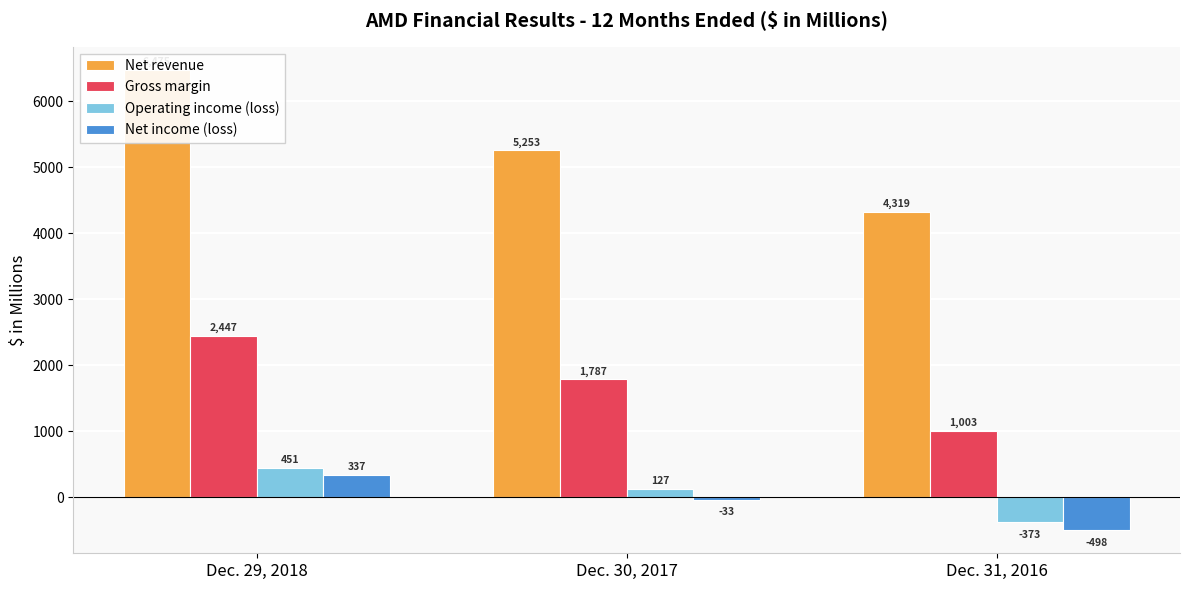

Is it true that Operating income (loss) equals 756 at Dec. 29, 2018?

False